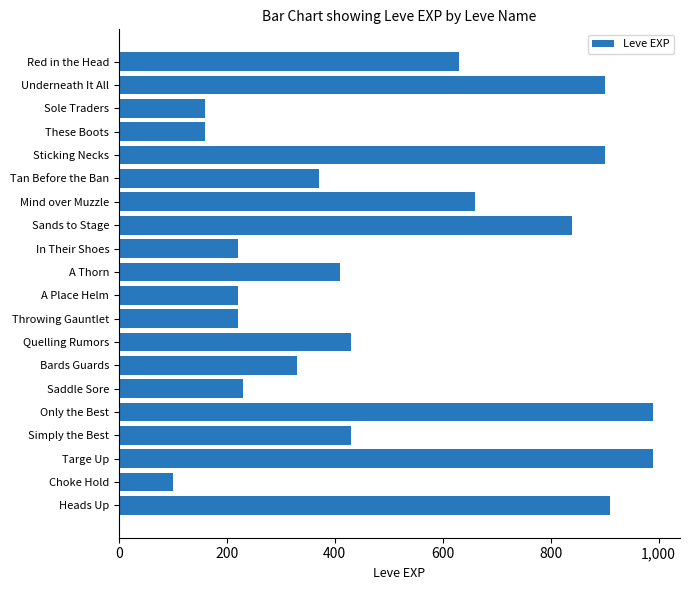

The value at Choke Hold is 162. True or false?

False